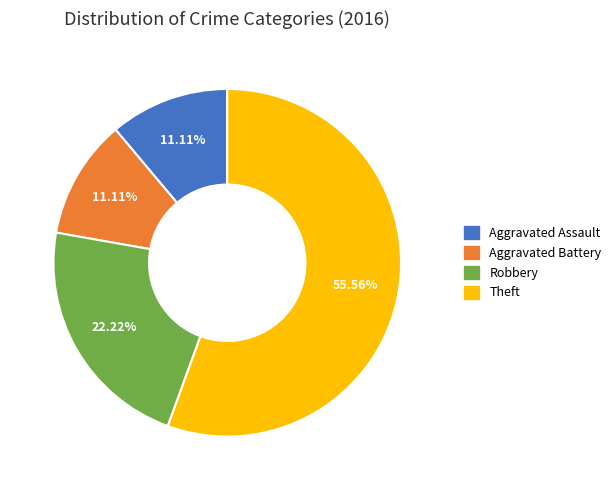

What percentage is the Theft slice, to the nearest percent?

56%